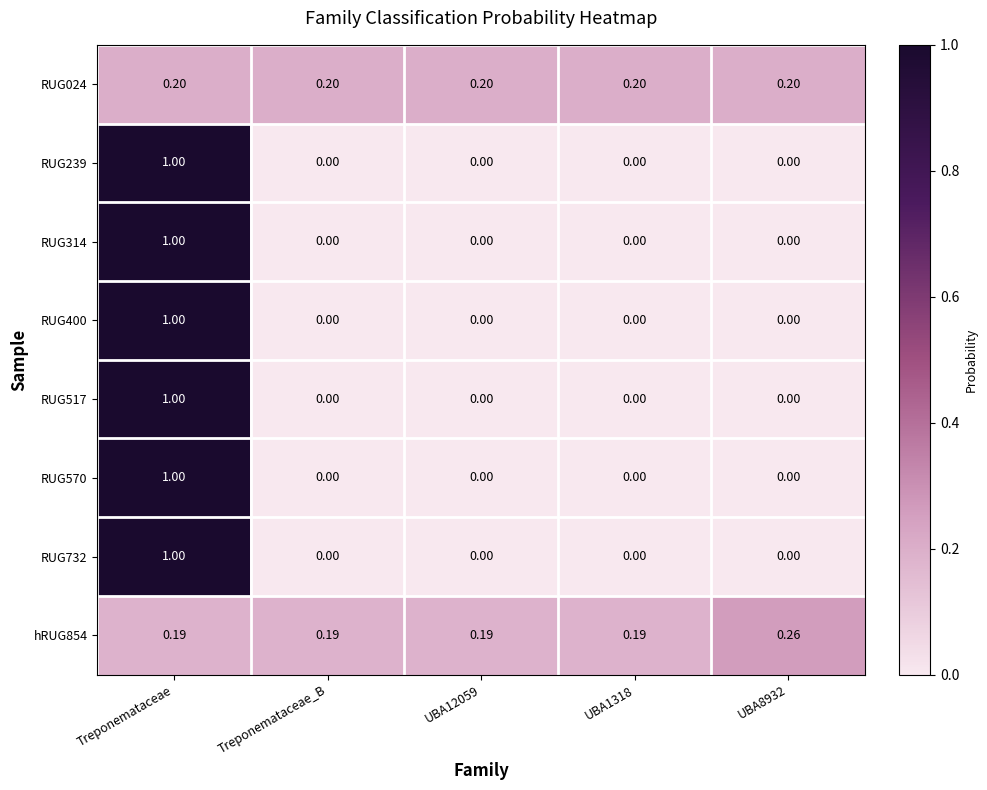

At which category is the sum across all series the highest?

Treponemataceae